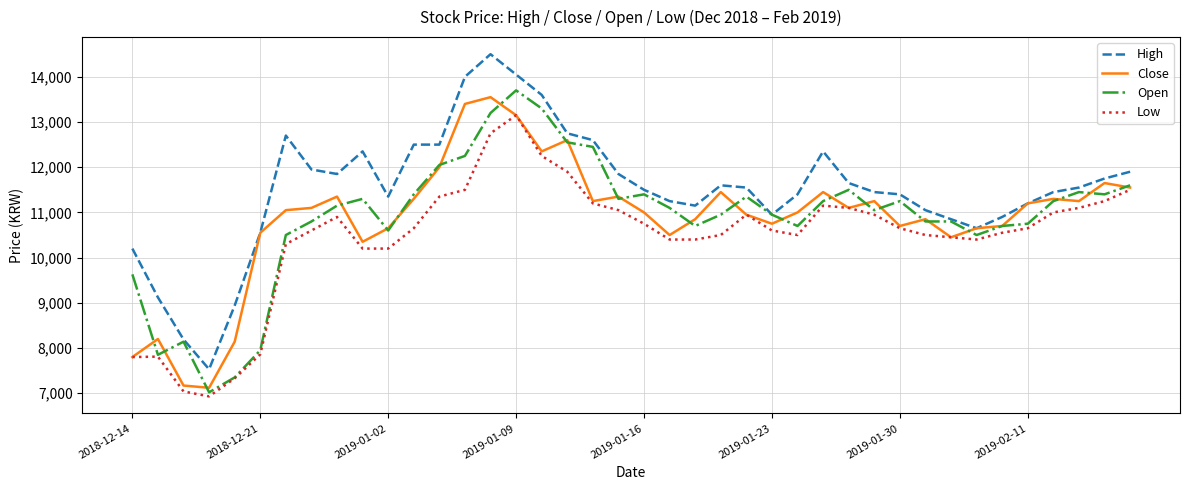

True or false: High and Low cross at least once.

False